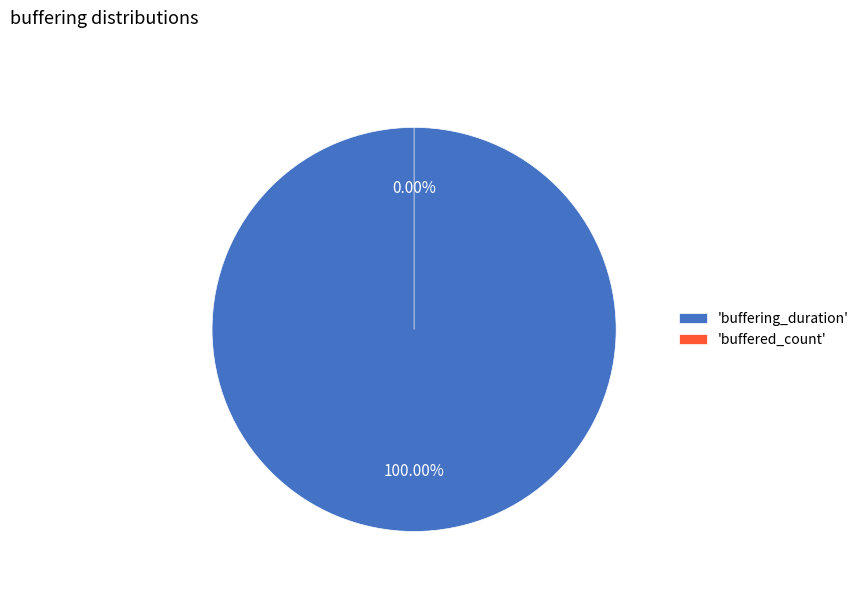

Does buffered_count account for over 50% of the chart?

No